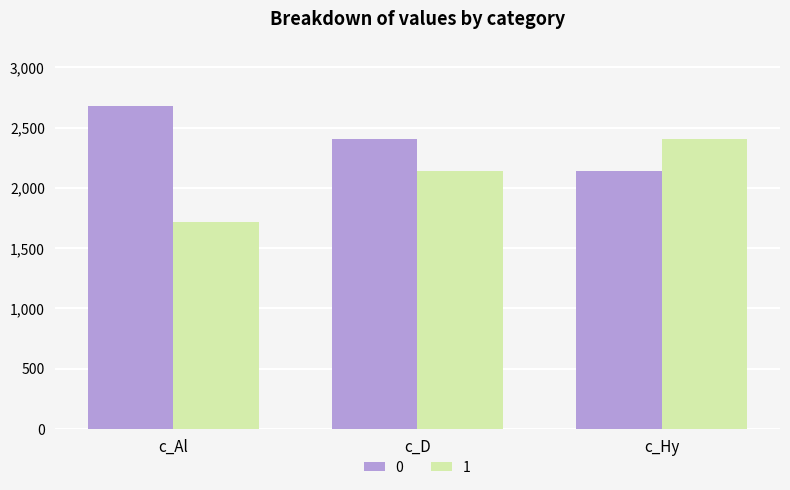

Is the value of 0 at c_Al greater than the value of 1 at c_D?

Yes